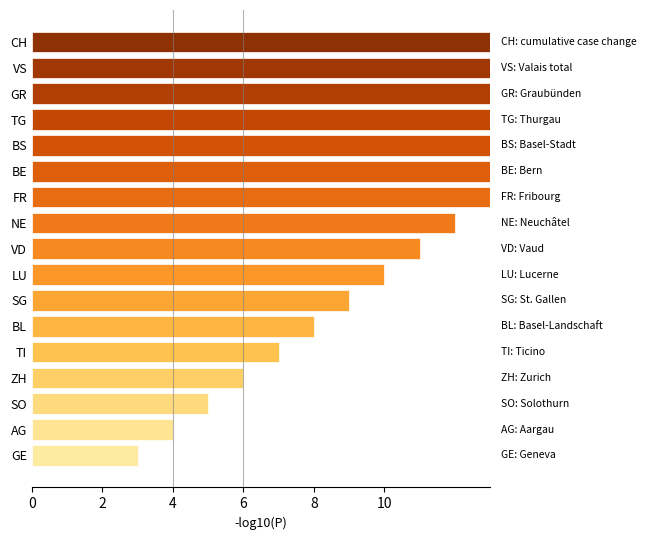

What is the sum of all values?

188